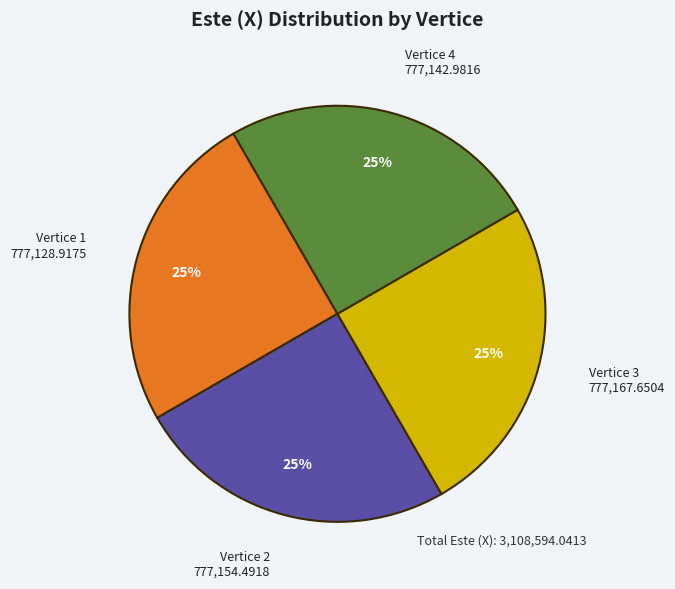

Is there a majority slice in this chart?

No